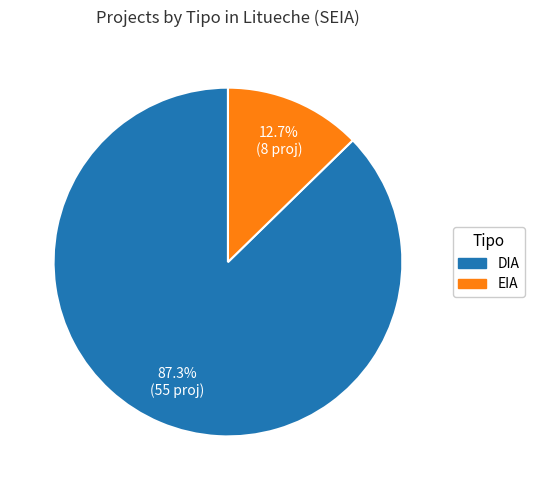

True or false: DIA accounts for 93% of the total.

False